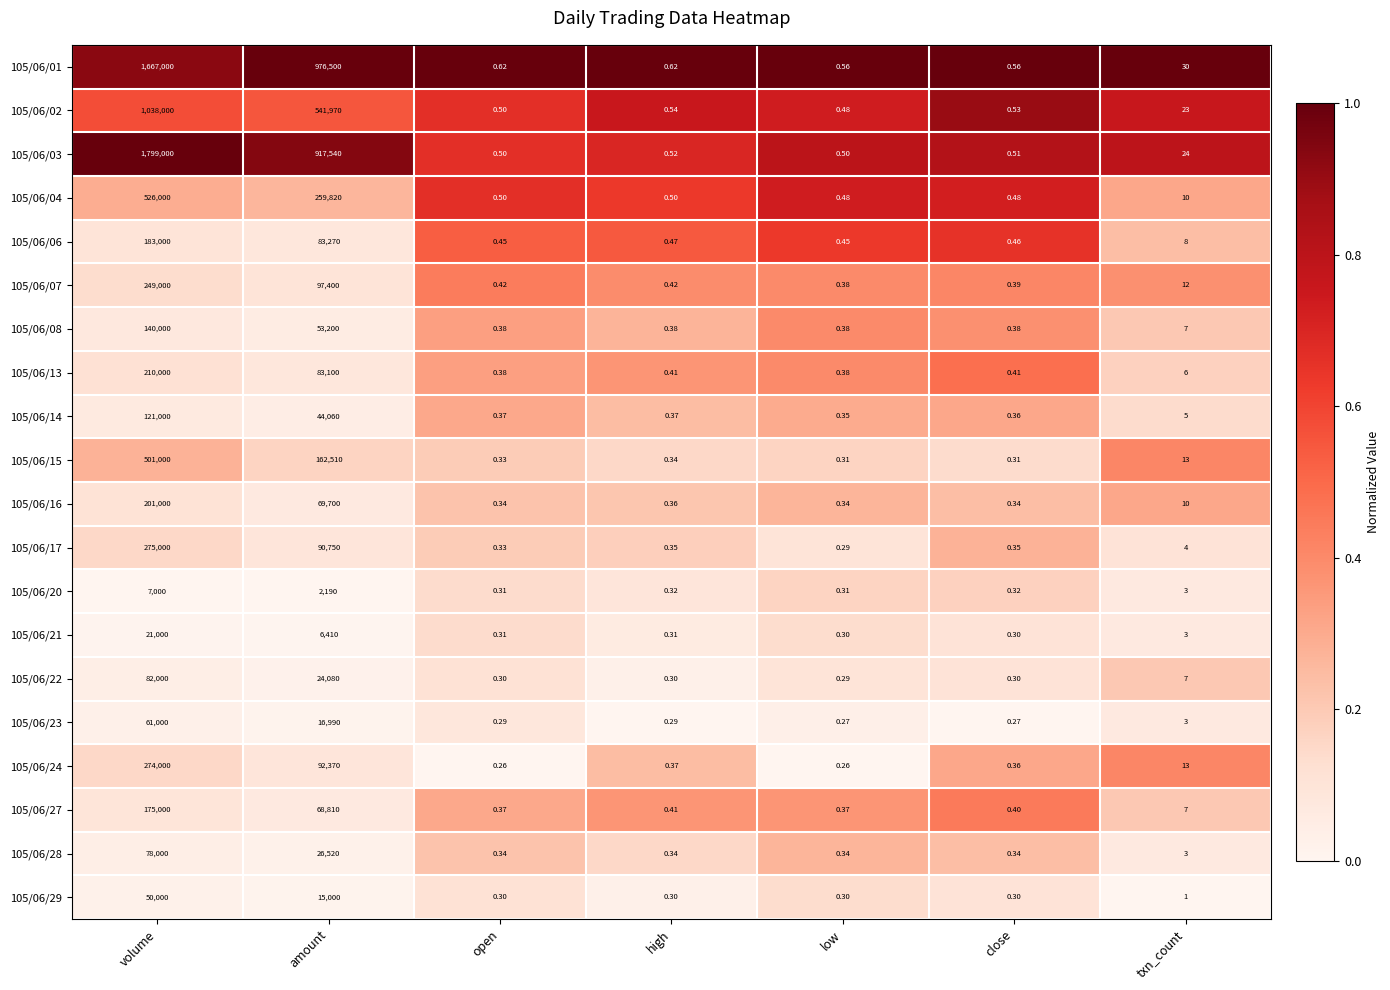

Where is 105/06/24 nearest to the value 137000?

amount